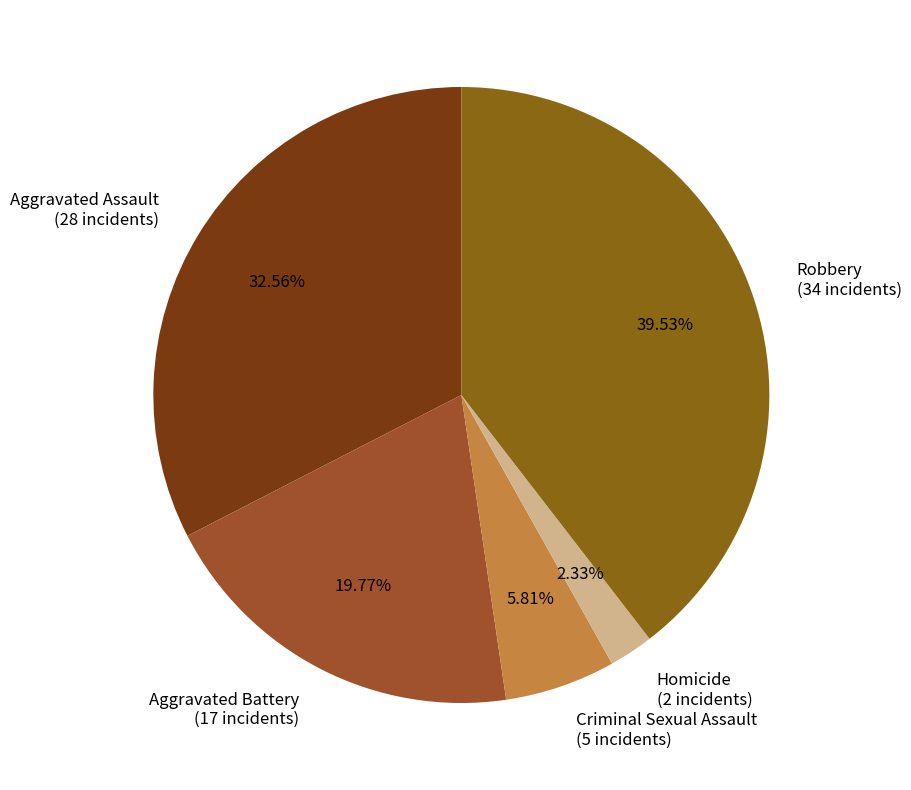

To the nearest percent, what percentage of the pie is Homicide?

2%